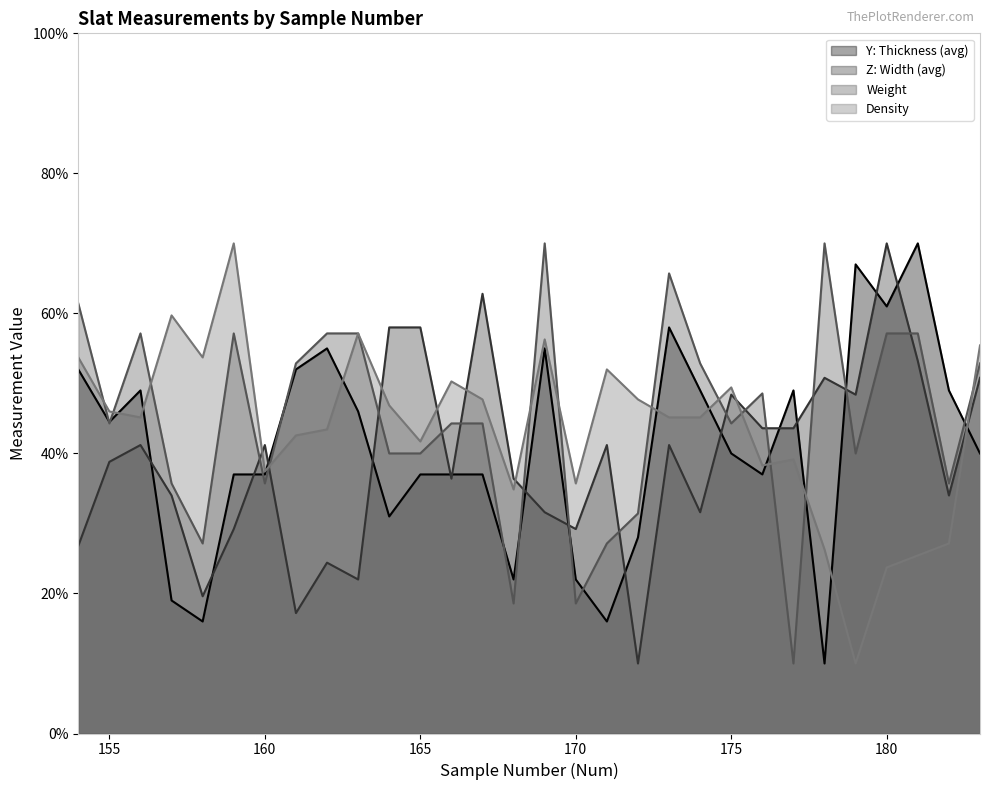

Rank the series at 171 from highest to lowest value.

Density, Z: Width (avg), Weight, Y: Thickness (avg)